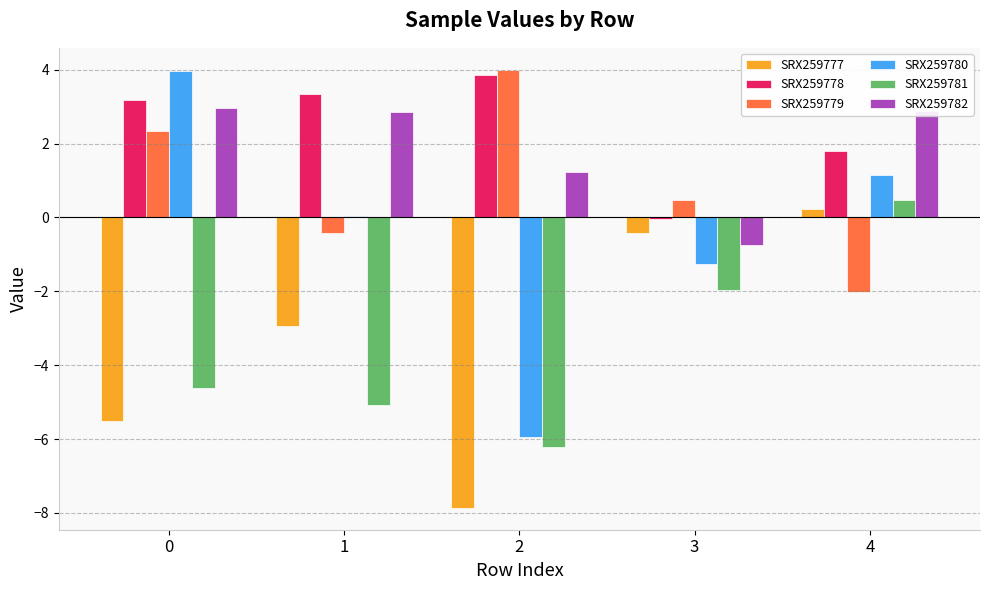

How many groups of bars are there?

5